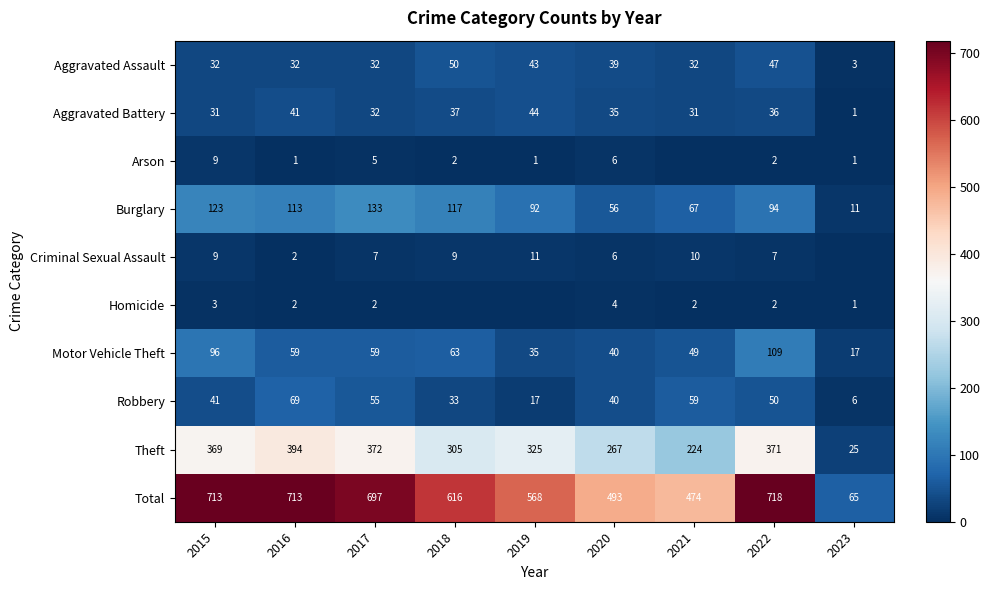

What is the total value across all series at 2016?

1426